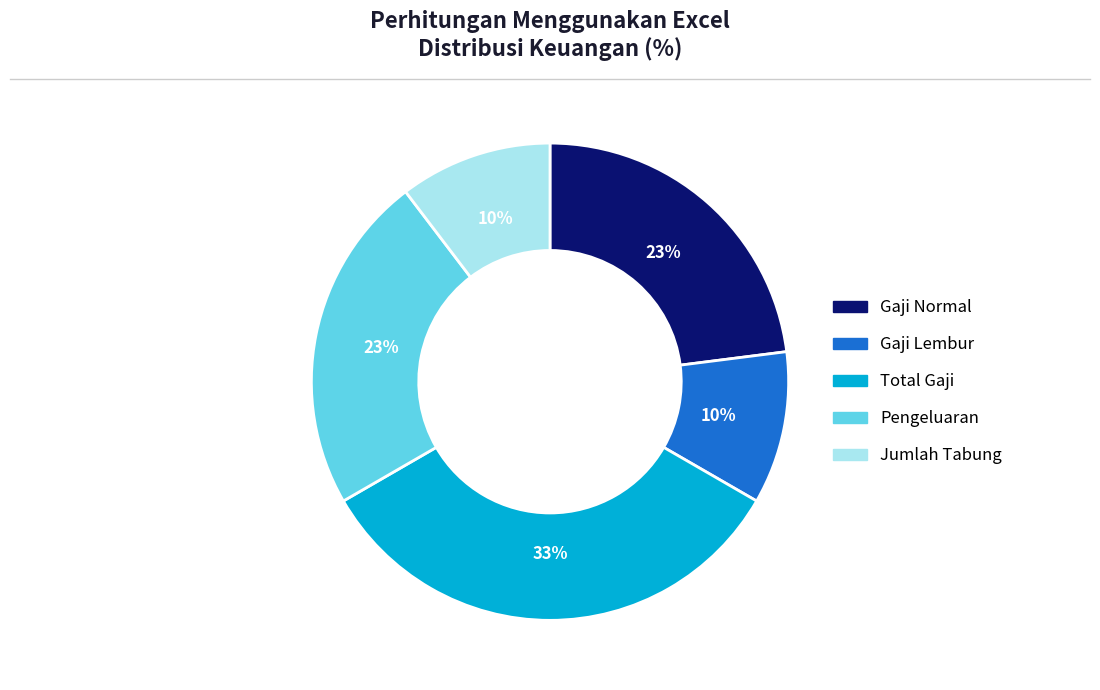

True or false: Total Gaji accounts for 33% of the total.

True